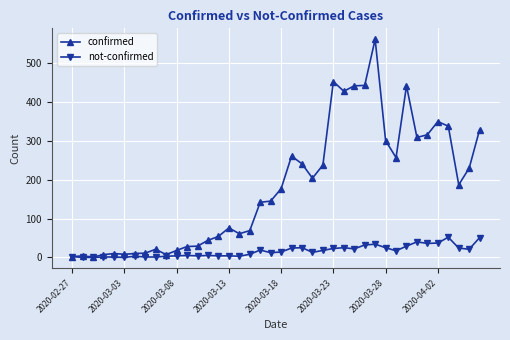

How many data points in not-confirmed are less than 14?

20